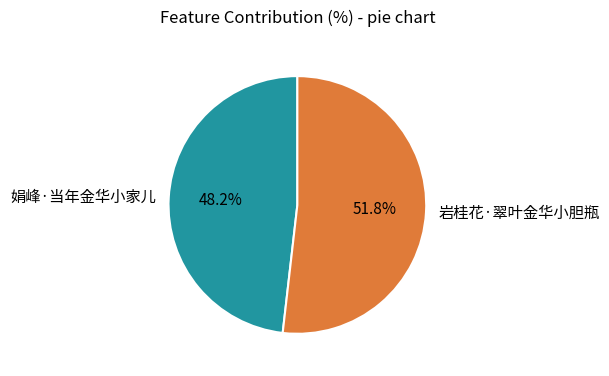

Approximately how many times larger is the value at 娟峰·当年金华小家儿 compared to 岩桂花·翠叶金华小胆瓶?

0.9